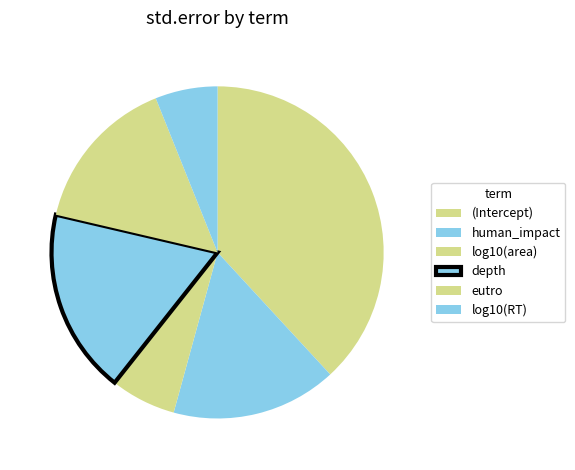

Is it true that human_impact is 8% of the pie?

False